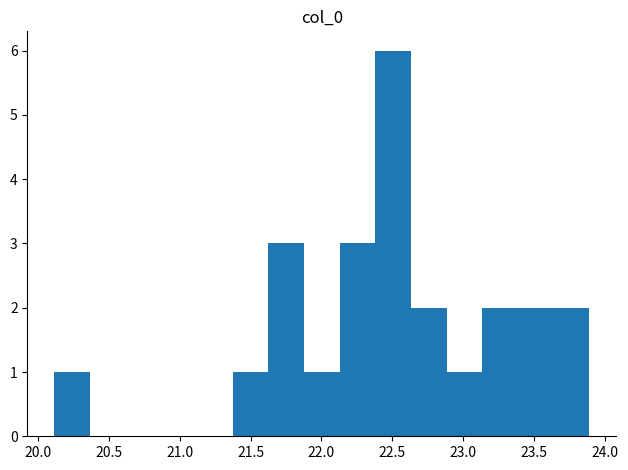

Which range on the x-axis has the tallest bar?

22.40 to 22.65